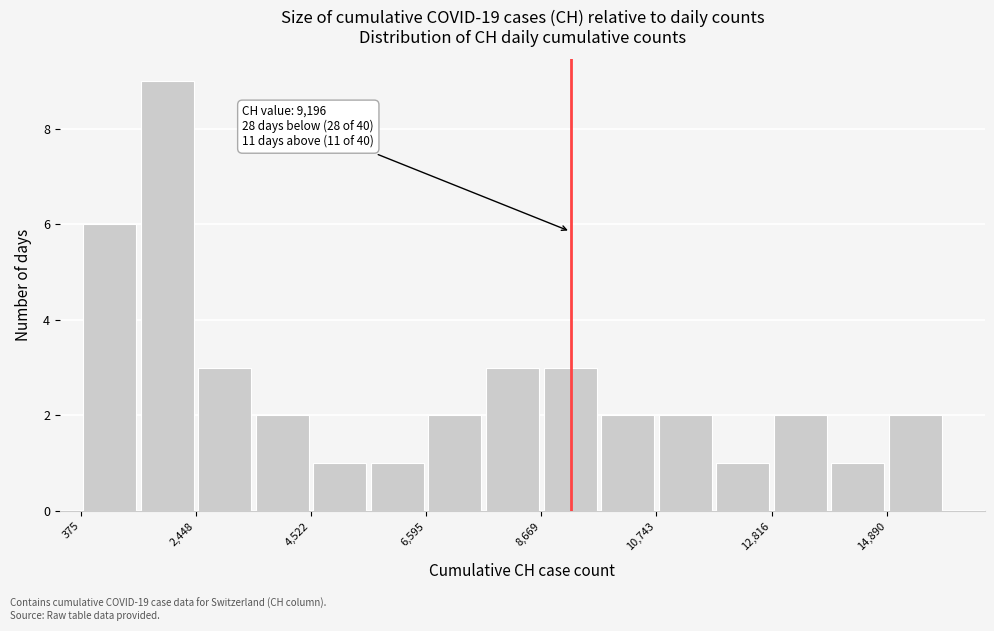

Read against the x-axis, roughly where is the centre of the tallest bar?

2000